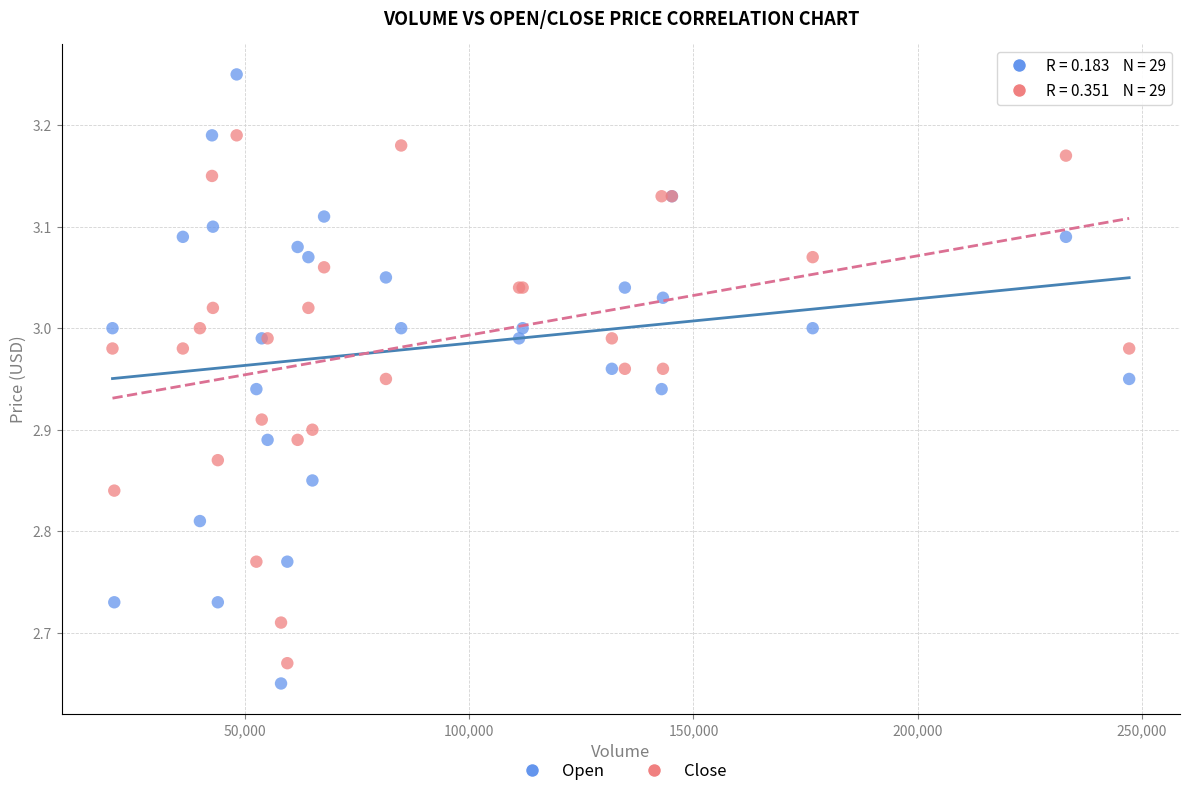

What are all the series names shown in the legend?

Open, Close